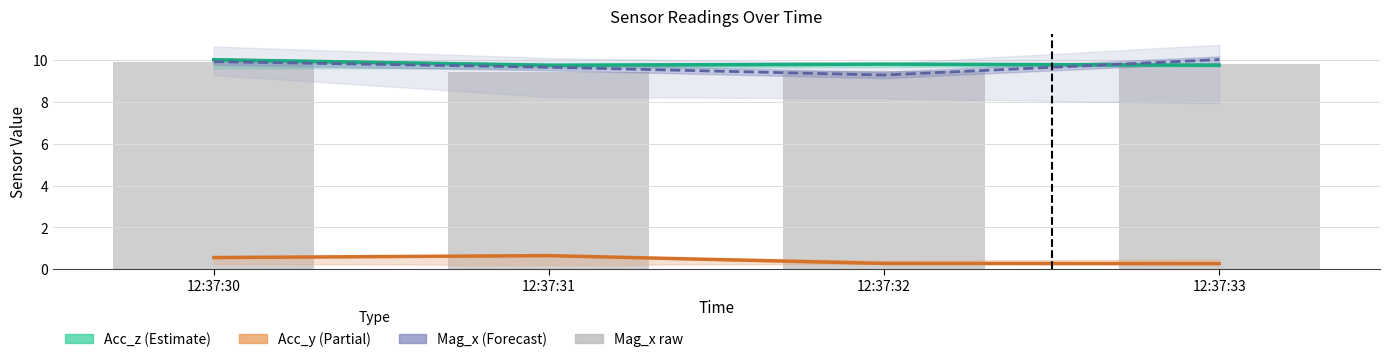

What is the value of the Mag_x (Forecast) bar at the 3rd from the left?

9.3